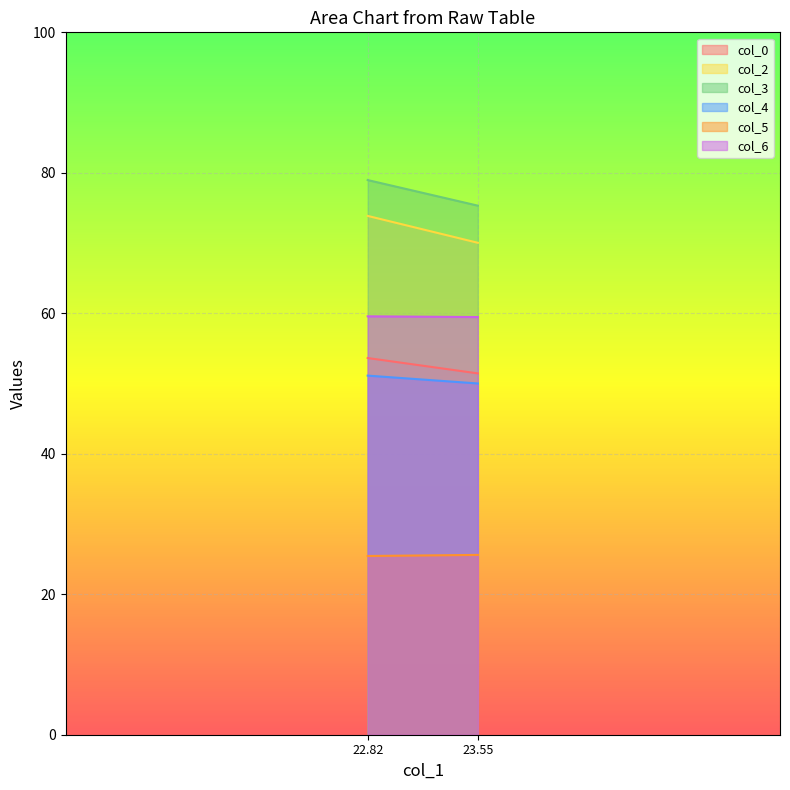

What are all the series names shown in the legend?

col_0, col_2, col_3, col_4, col_5, col_6